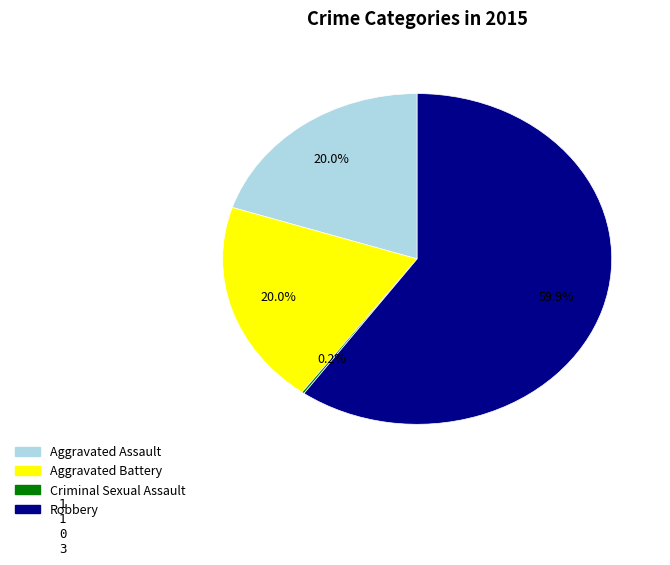

What percentage do Robbery and Aggravated Assault together represent?

80.0%